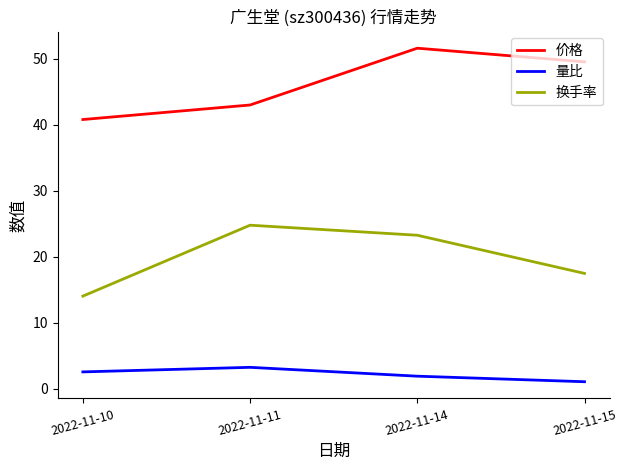

What is the difference between the 换手率 values at 2022-11-11 and 2022-11-10?

10.7